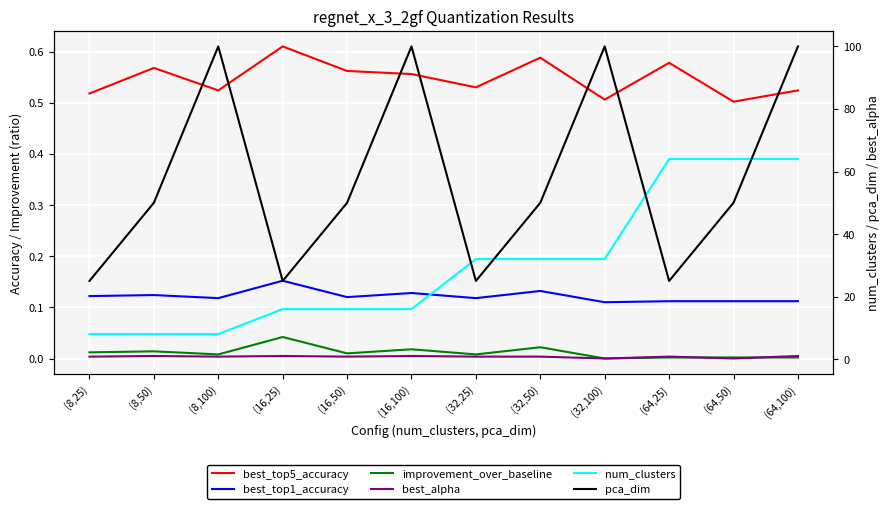

How many distinct data groups are displayed?

6